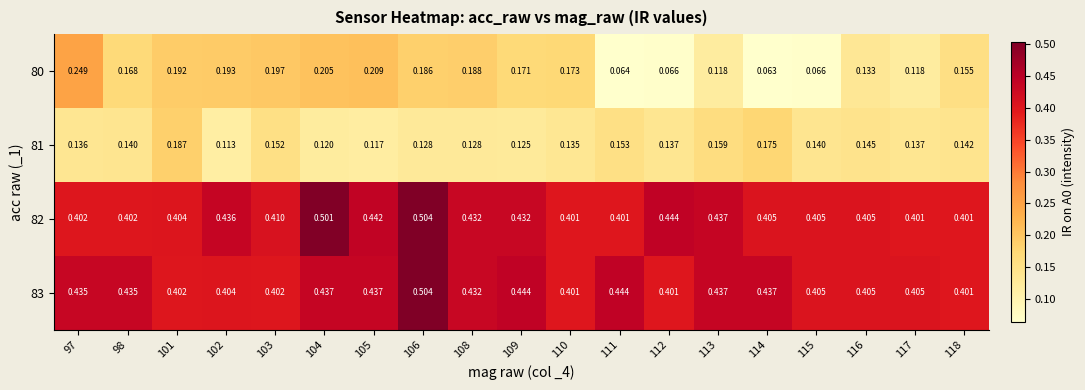

Is the value of 80 at 103 greater than the value of 81 at 105?

Yes